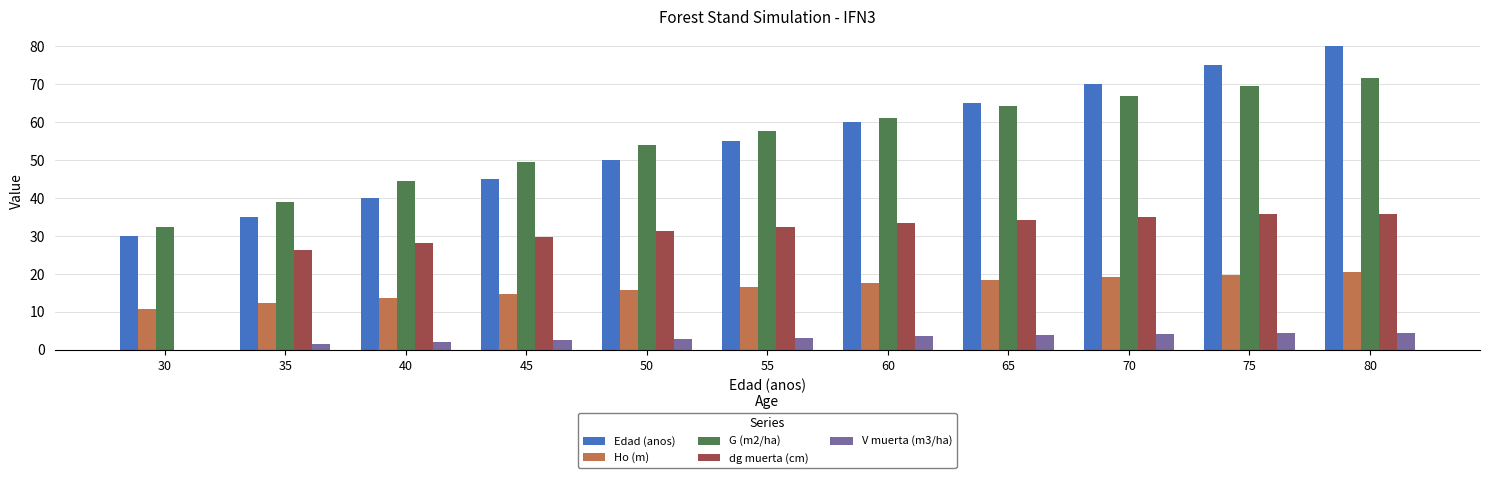

Which series changed the most between 65 and 80?

Edad (anos)